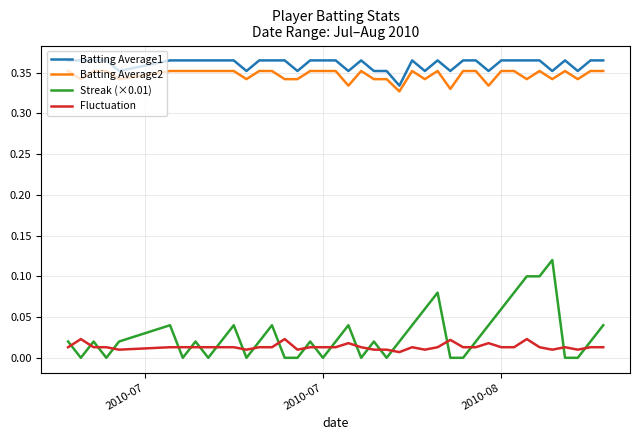

True or false: Batting Average1 and Streak (×0.01) intersect in this chart.

False